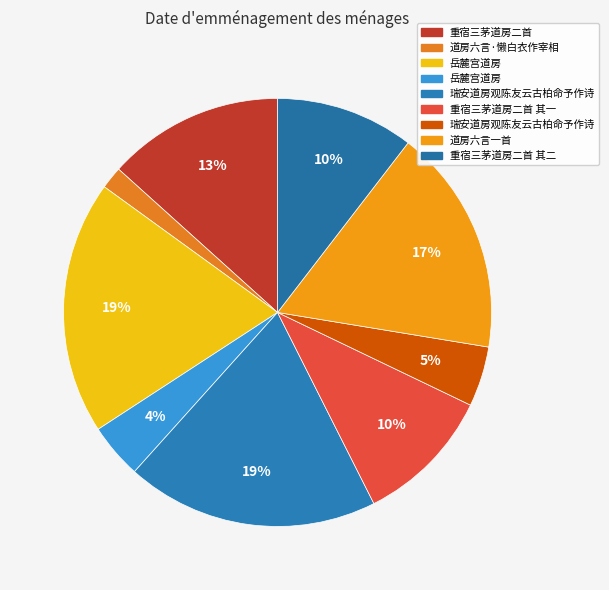

How many slices are in this pie chart?

9